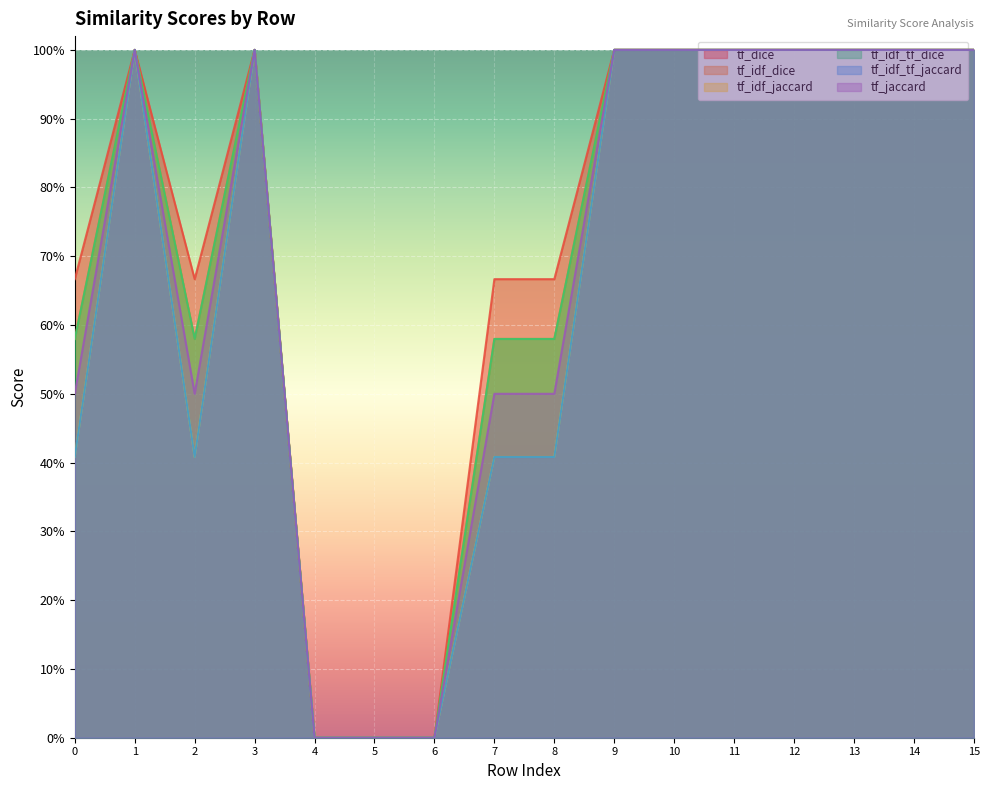

How many values in the tf_idf_tf_dice series are below 1?

7